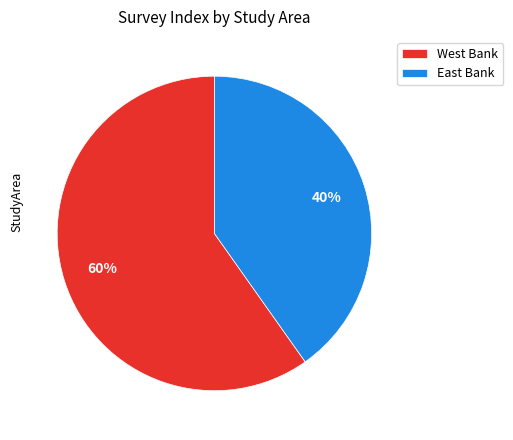

The East Bank slice represents 31% of the pie. True or false?

False